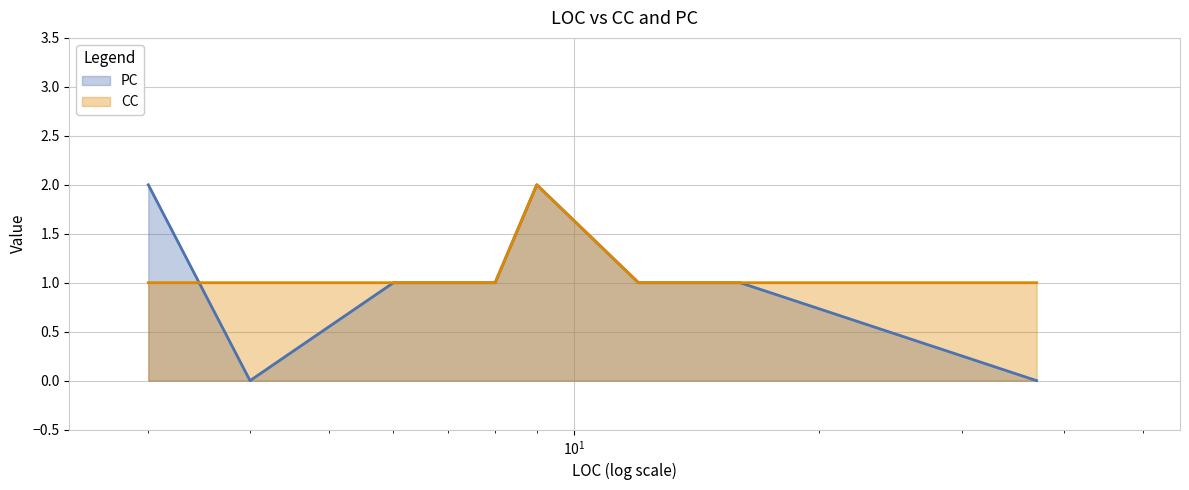

At how many categories does at least one series exceed 0?

8